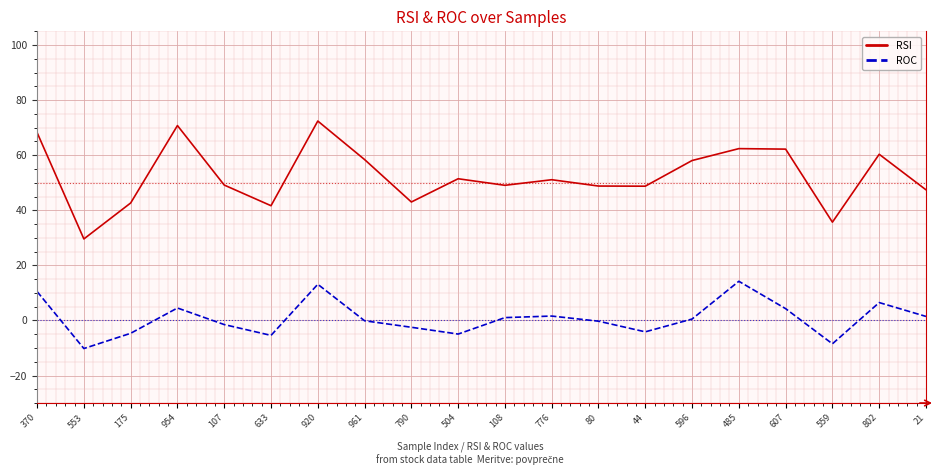

What is the difference between the RSI values at 802 and 80?

11.5